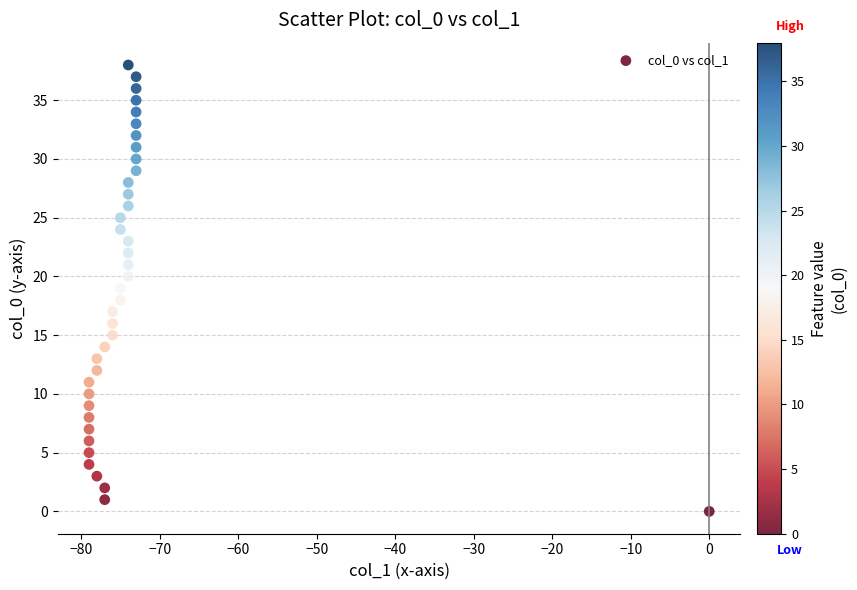

What is the range of X values (max minus min)?

79